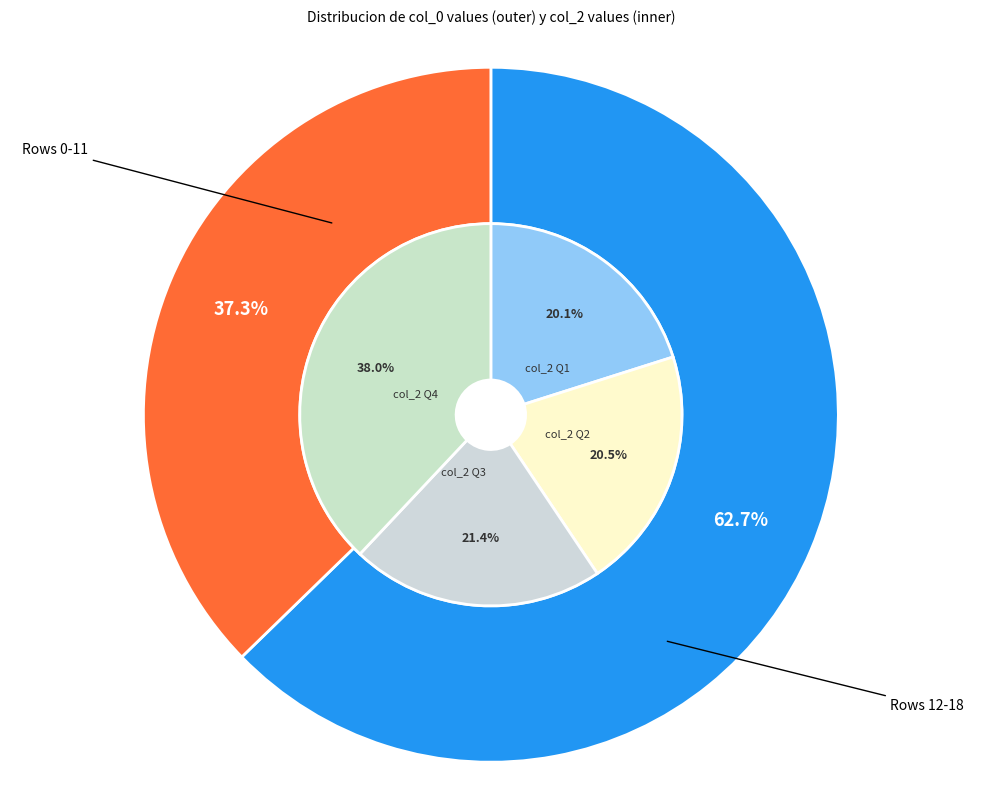

Between 25 and 19, which is larger?

25